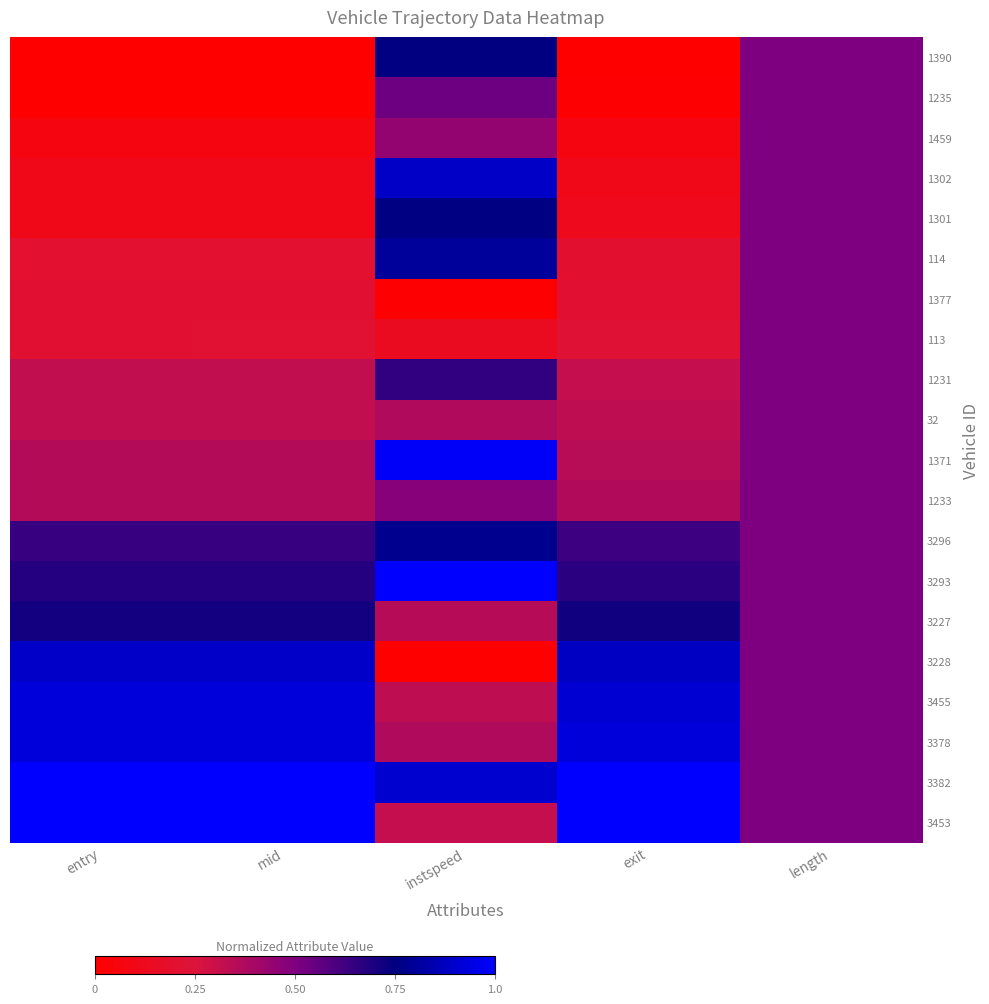

At instspeed, list the series in order from smallest to largest.

3228, 1377, 113, 3453, 3455, 3227, 32, 3378, 1459, 1233, 1235, 1231, 1390, 1301, 3296, 114, 1302, 3382, 1371, 3293